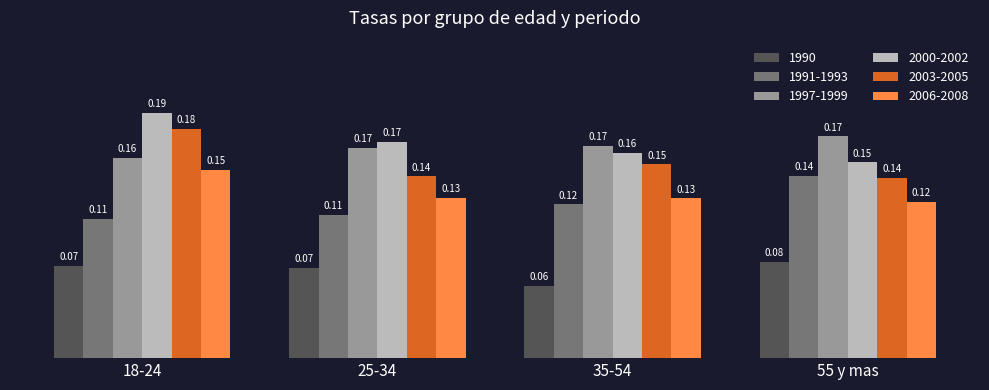

What position from the left is 25-34?

2